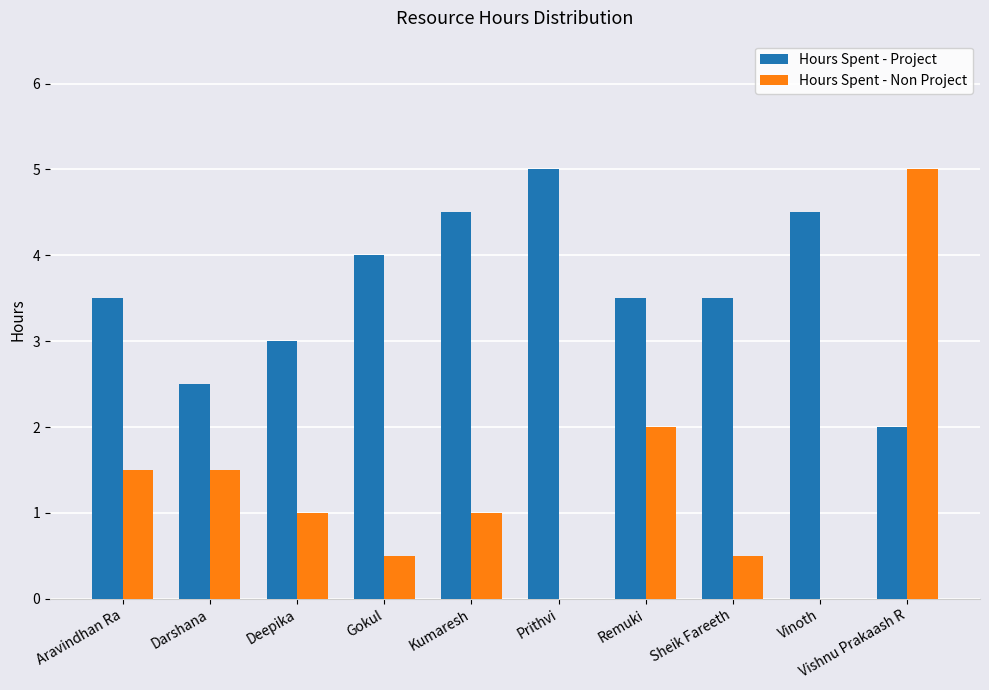

What is the sum of the Hours Spent - Non Project values at Aravindhan Ra and Sheik Fareeth?

2.0